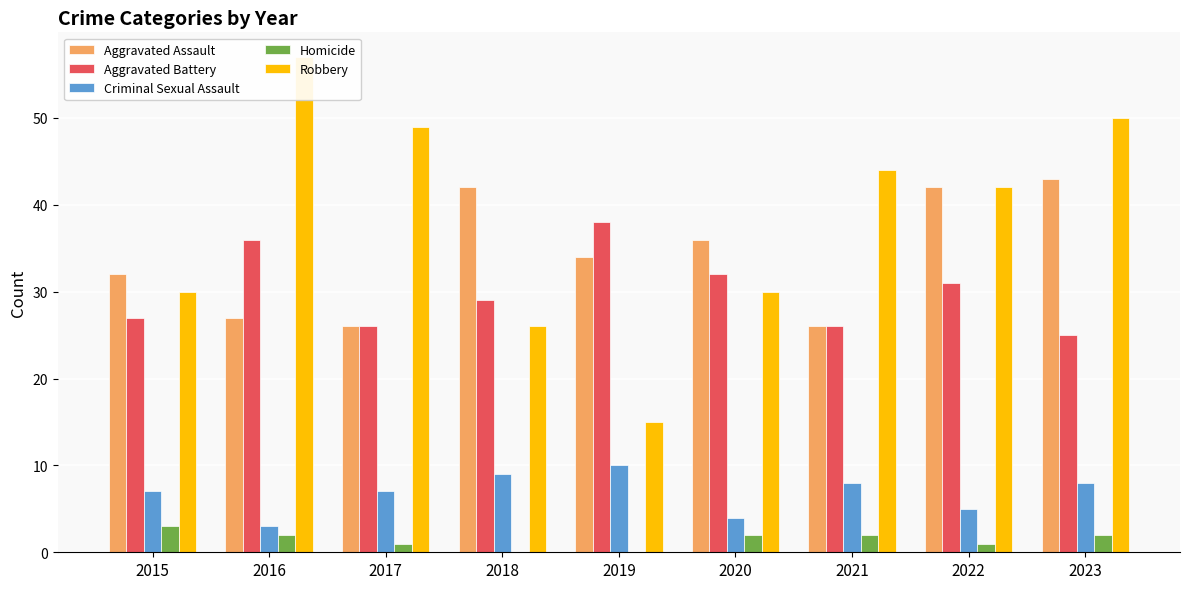

How many data points does each series have?

9